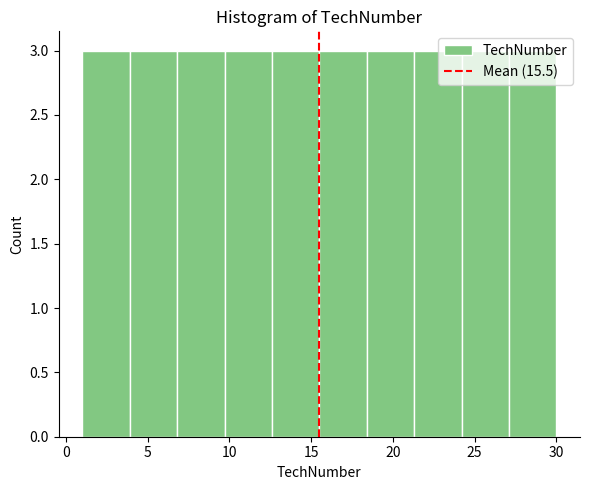

Reading left to right, transcribe this chart: for each bar, give the range it covers on the x-axis and its height. Neither the bar edges nor the heights are printed on the chart, so give them approximately, as read against the axes.

1.0 to 3.9: 3
3.9 to 6.8: 3
6.8 to 9.7: 3
9.7 to 12.6: 3
12.6 to 15.5: 3
15.5 to 18.4: 3
18.4 to 21.3: 3
21.3 to 24.2: 3
24.2 to 27.1: 3
27.1 to 30.0: 3